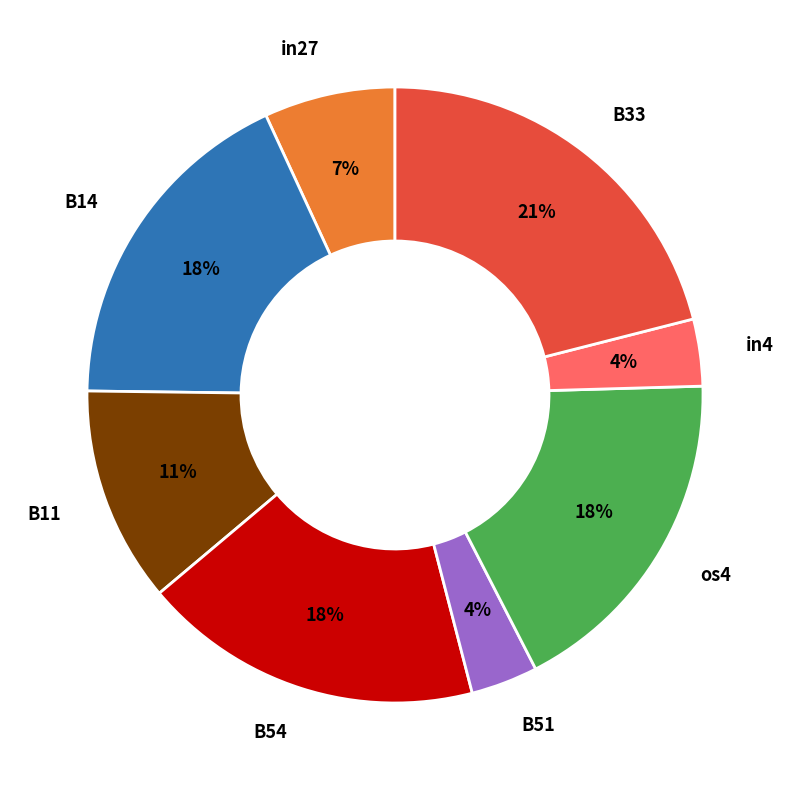

To the nearest percent, what is the average slice percentage?

12%